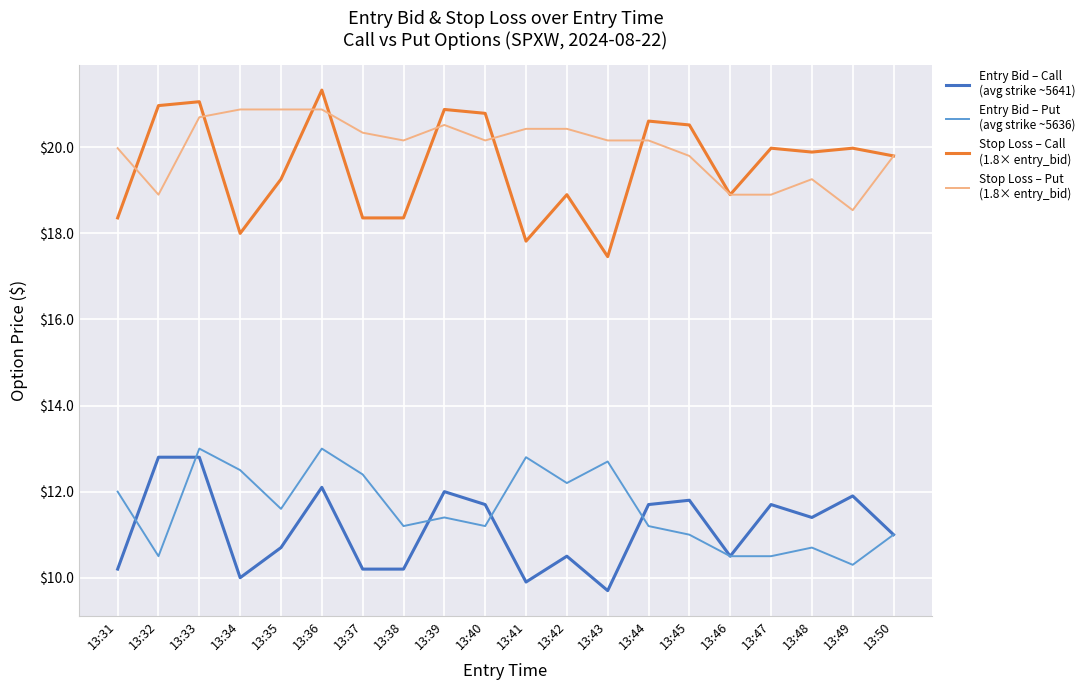

What is the difference between the highest and lowest values at 13:42?

9.9